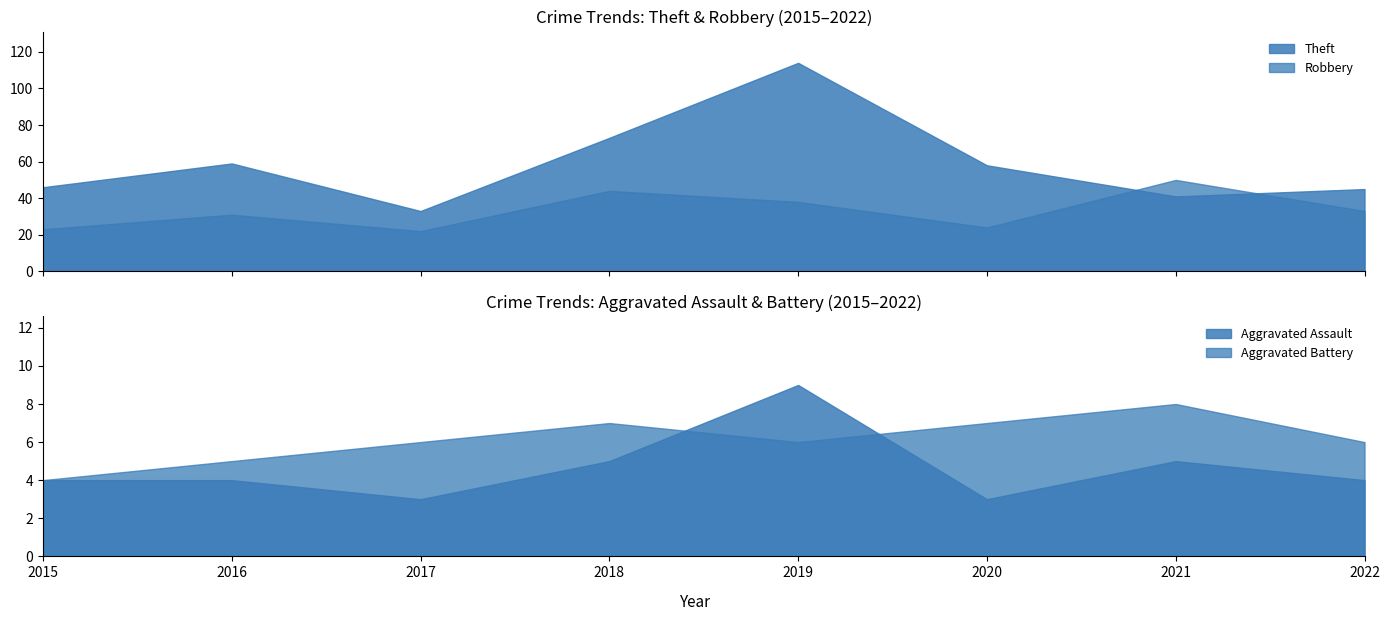

How many intersections are there between Robbery and Theft?

2